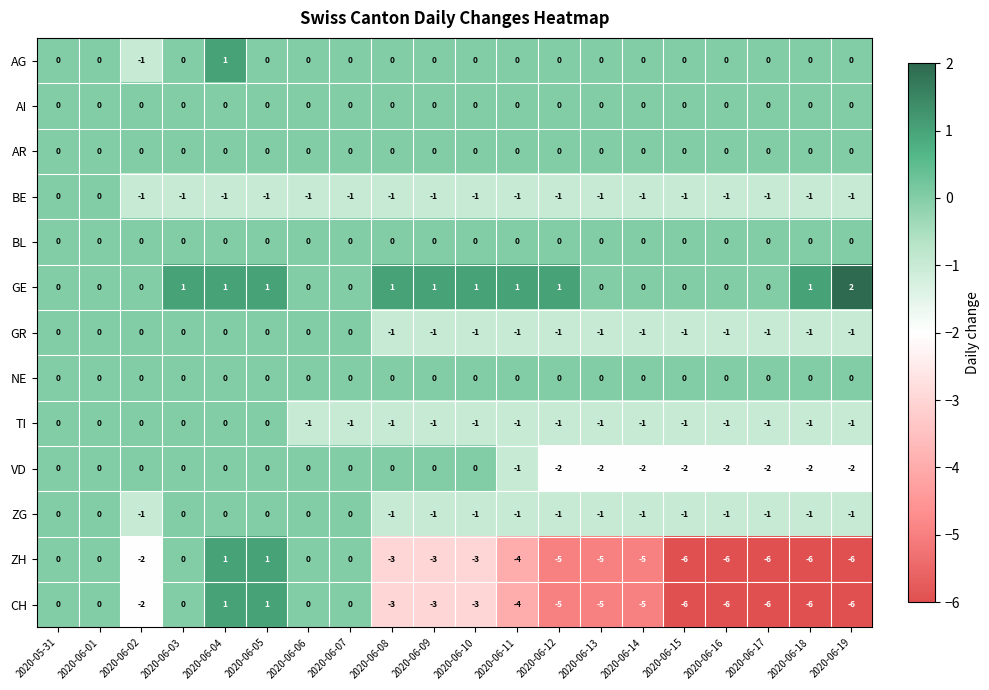

What is the spread (max minus min) of values at 2020-06-16?

6